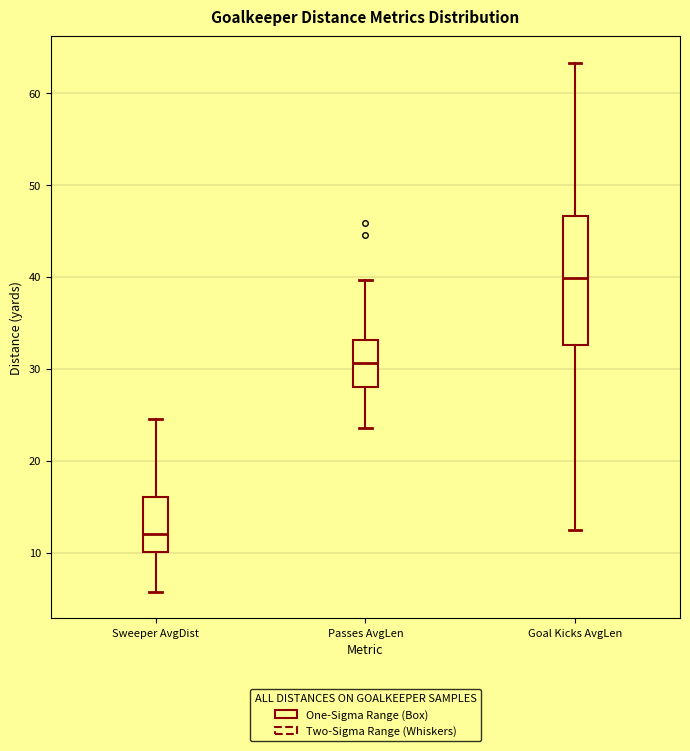

Reading left to right, transcribe this box plot: for each box, give where its median line is, the range the box spans, and where its two whiskers end, as read against the y-axis. The values are not printed on the chart, so give them approximately, as read against the axis.

Sweeper AvgDist: median 12, box 10 to 16, whiskers 6 to 25
Passes AvgLen: median 31, box 28 to 33, whiskers 24 to 40
Goal Kicks AvgLen: median 40, box 33 to 47, whiskers 13 to 63